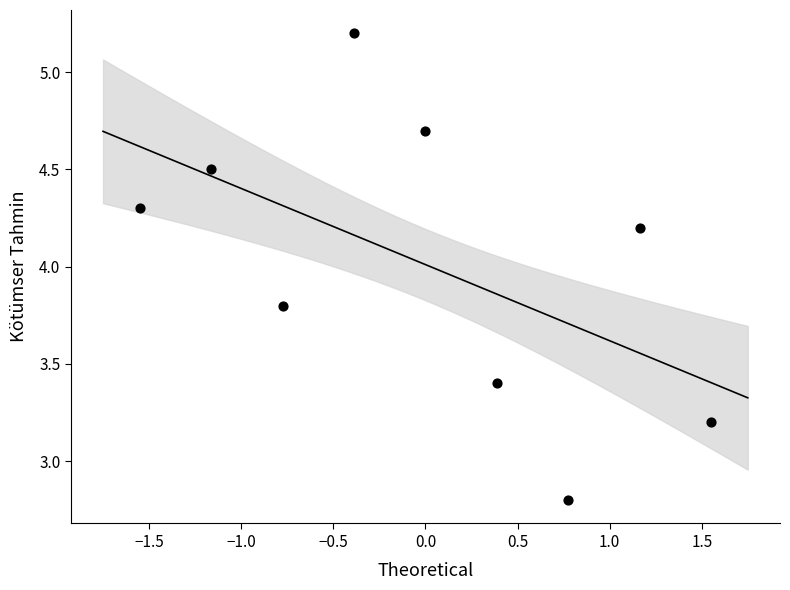

What is the range of Y values (max minus min)?

2.4